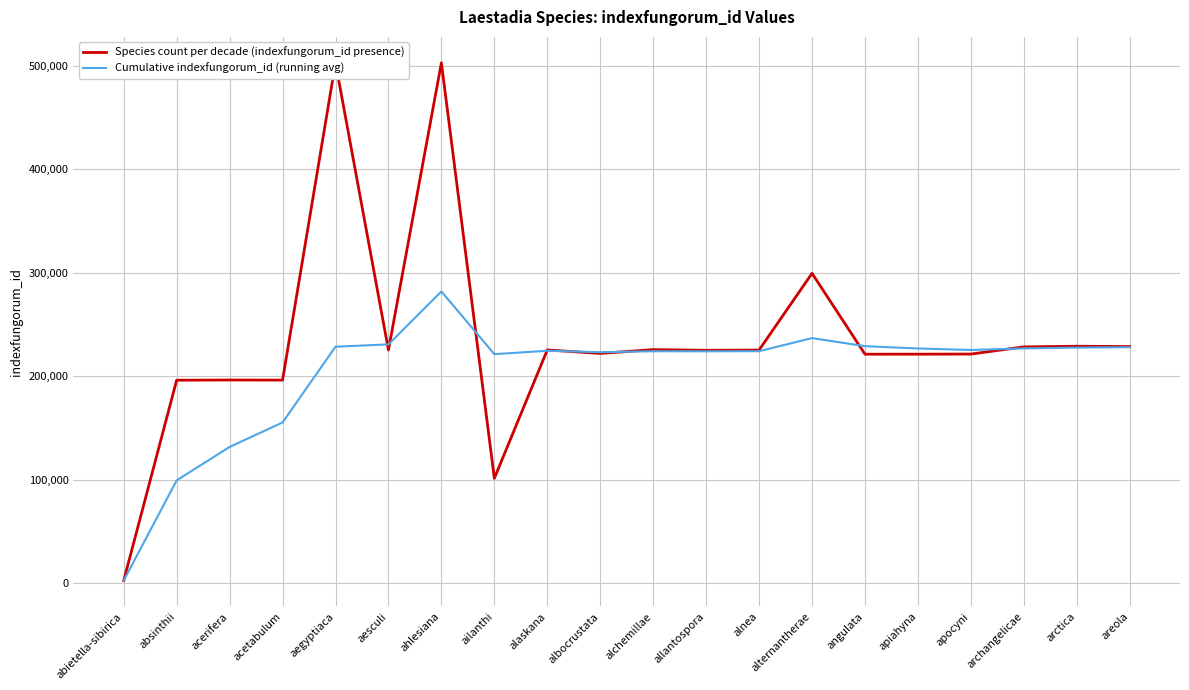

Is this an area chart (filled region under the line)?

No